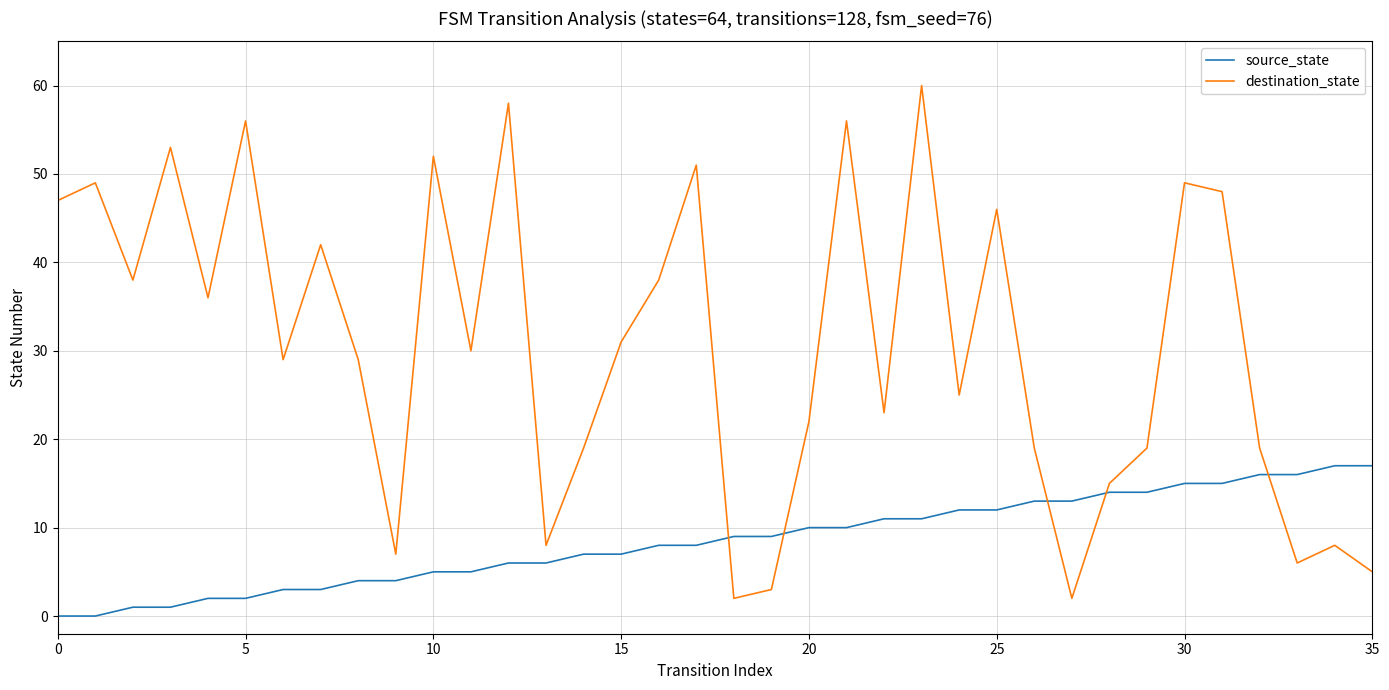

Does the chart display data point markers on the line(s)?

No